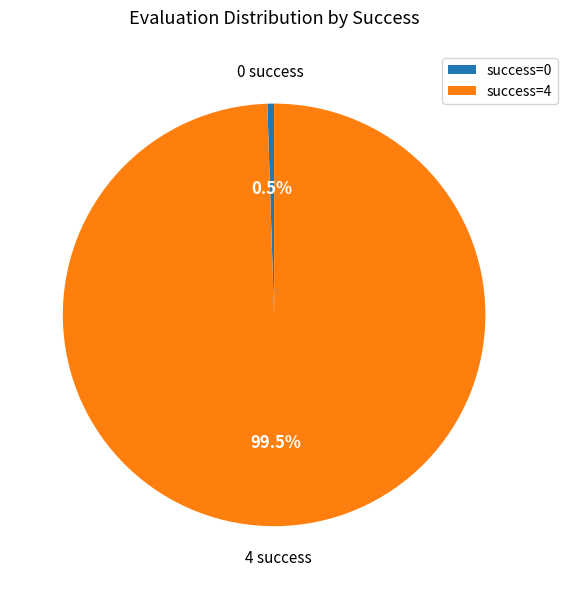

Count the number of slices in the pie.

2